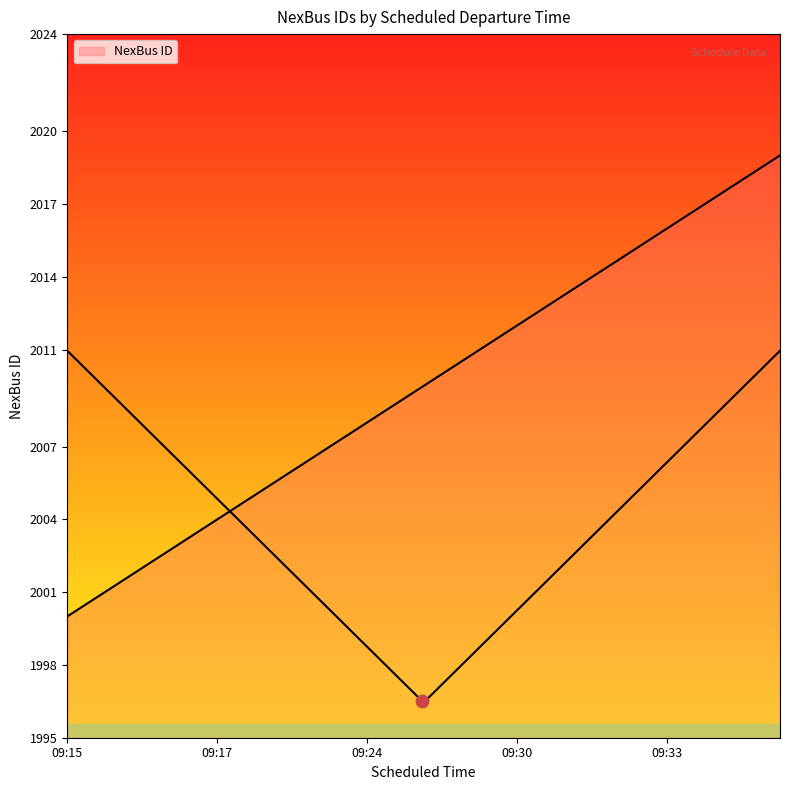

What is the change in value from 09:17 to 09:34?

+15